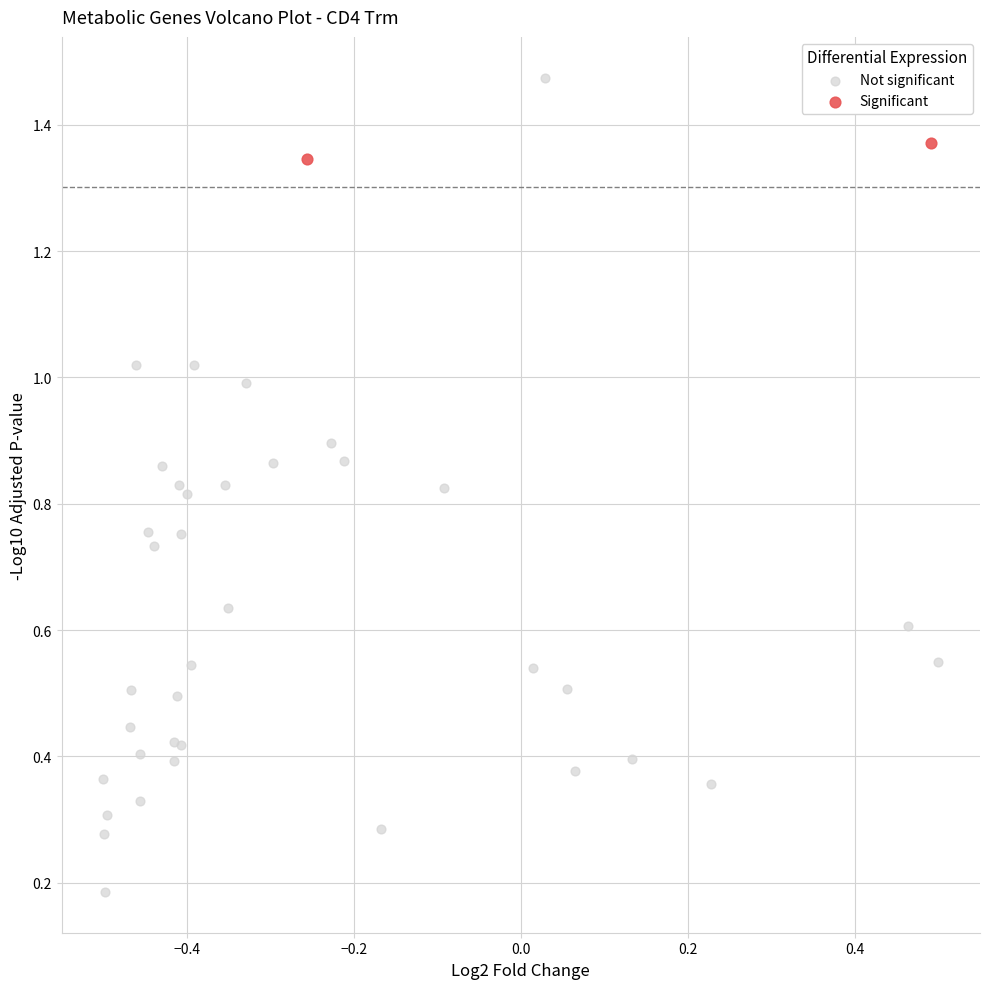

Which series has the widest spread of Y values?

Not significant